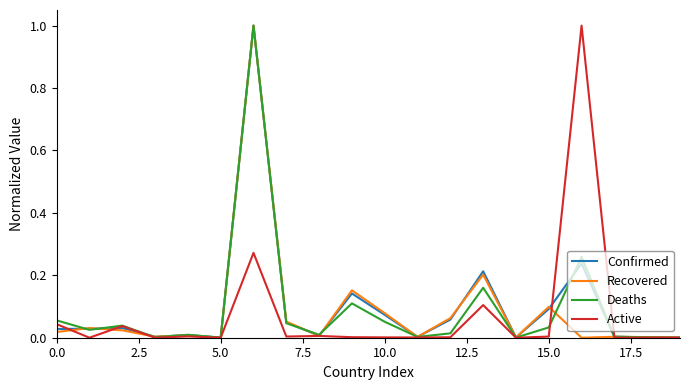

Where do Active and Deaths first cross each other?

15 and 16